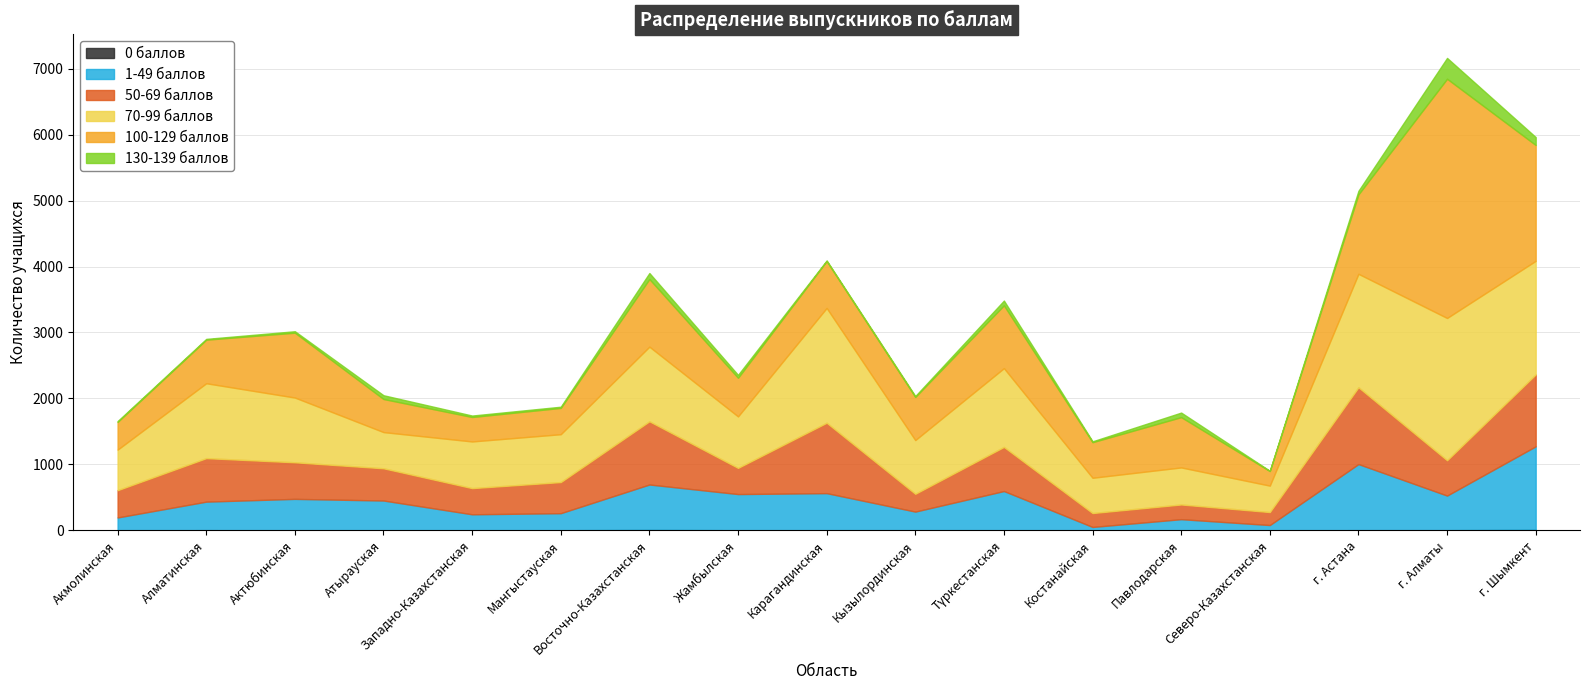

Reading left to right, transcribe all the data shown in this chart.

0 баллов: Акмолинская=0	Алматинская=1	Актюбинская=0	Атырауская=0	Западно-Казахстанская=0	Мангыстауская=0	Восточно-Казахстанская=5	Жамбылская=0	Карагандинская=0	Кызылординская=0	Түркестанская=0	Костанайская=0	Павлодарская=0	Северо-Казахстанская=0	г. Астана=1	г. Алматы=1	г. Шымкент=7
1-49 баллов: Акмолинская=194	Алматинская=433	Актюбинская=476	Атырауская=451	Западно-Казахстанская=242	Мангыстауская=259	Восточно-Казахстанская=689	Жамбылская=549	Карагандинская=563	Кызылординская=283	Түркестанская=595	Костанайская=50	Павлодарская=168	Северо-Казахстанская=79	г. Астана=1003	г. Алматы=525	г. Шымкент=1266
50-69 баллов: Акмолинская=414	Алматинская=660	Актюбинская=555	Атырауская=489	Западно-Казахстанская=397	Мангыстауская=472	Восточно-Казахстанская=959	Жамбылская=397	Карагандинская=1068	Кызылординская=270	Түркестанская=669	Костанайская=211	Павлодарская=223	Северо-Казахстанская=197	г. Астана=1165	г. Алматы=536	г. Шымкент=1091
70-99 баллов: Акмолинская=615	Алматинская=1136	Актюбинская=982	Атырауская=549	Западно-Казахстанская=708	Мангыстауская=726	Восточно-Казахстанская=1132	Жамбылская=781	Карагандинская=1741	Кызылординская=815	Түркестанская=1195	Костанайская=535	Павлодарская=562	Северо-Казахстанская=401	г. Астана=1721	г. Алматы=2158	г. Шымкент=1723
100-129 баллов: Акмолинская=420	Алматинская=661	Актюбинская=984	Атырауская=502	Западно-Казахстанская=371	Мангыстауская=399	Восточно-Казахстанская=1026	Жамбылская=586	Карагандинская=712	Кызылординская=654	Түркестанская=953	Костанайская=540	Павлодарская=763	Северо-Казахстанская=221	г. Астана=1205	г. Алматы=3629	г. Шымкент=1757
130-139 баллов: Акмолинская=13	Алматинская=12	Актюбинская=22	Атырауская=57	Западно-Казахстанская=22	Мангыстауская=18	Восточно-Казахстанская=91	Жамбылская=44	Карагандинская=9	Кызылординская=14	Түркестанская=72	Костанайская=13	Павлодарская=69	Северо-Казахстанская=4	г. Астана=54	г. Алматы=316	г. Шымкент=120